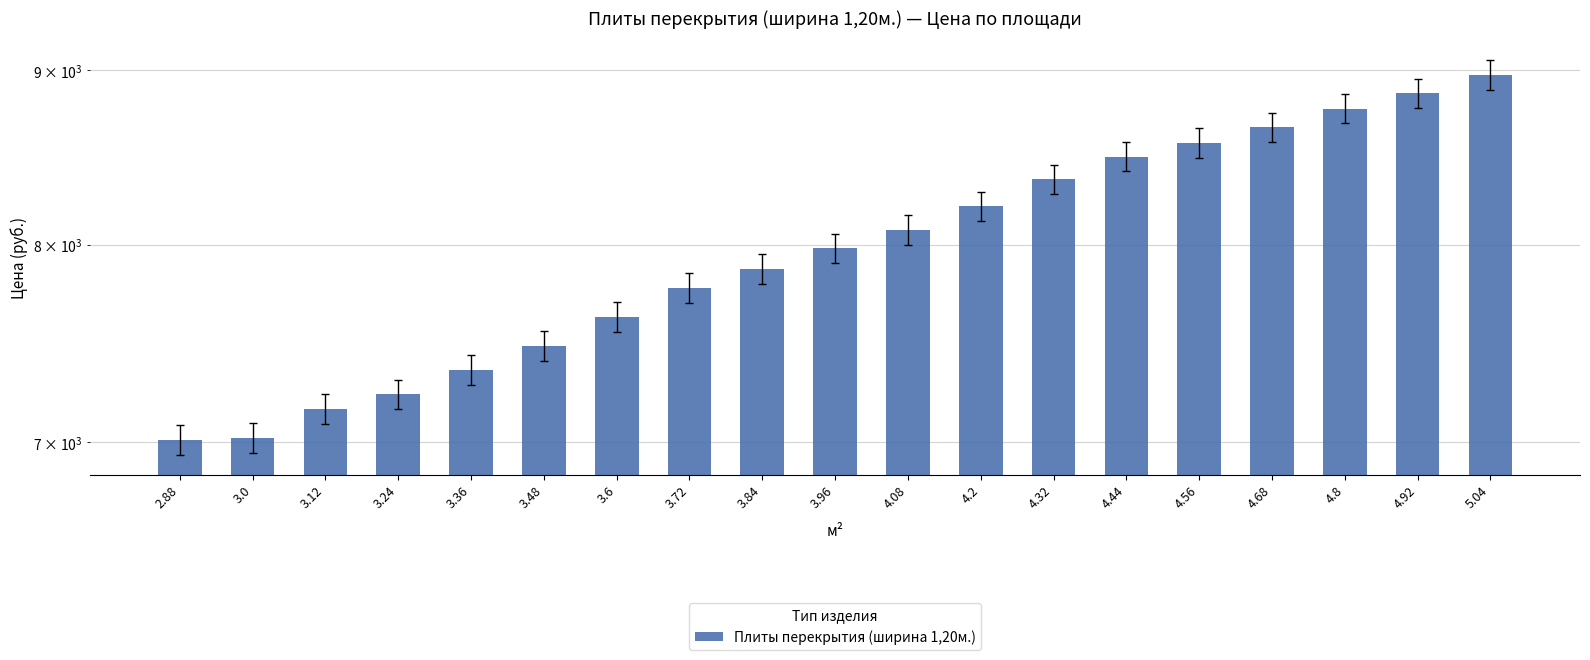

At which label does the data first exceed 7980?

4.08